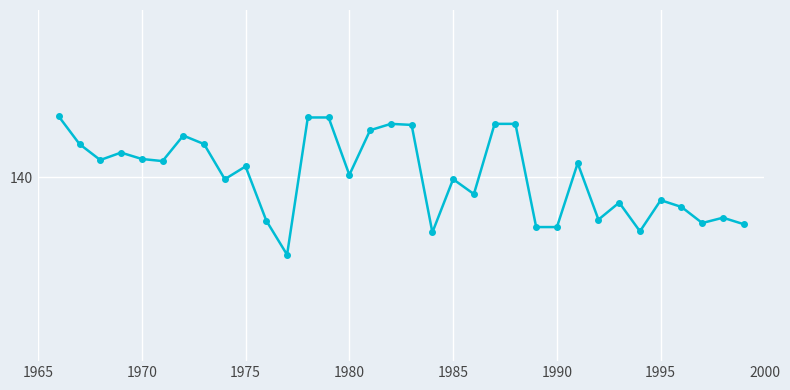

What is the difference between the maximum and minimum values?

13.0